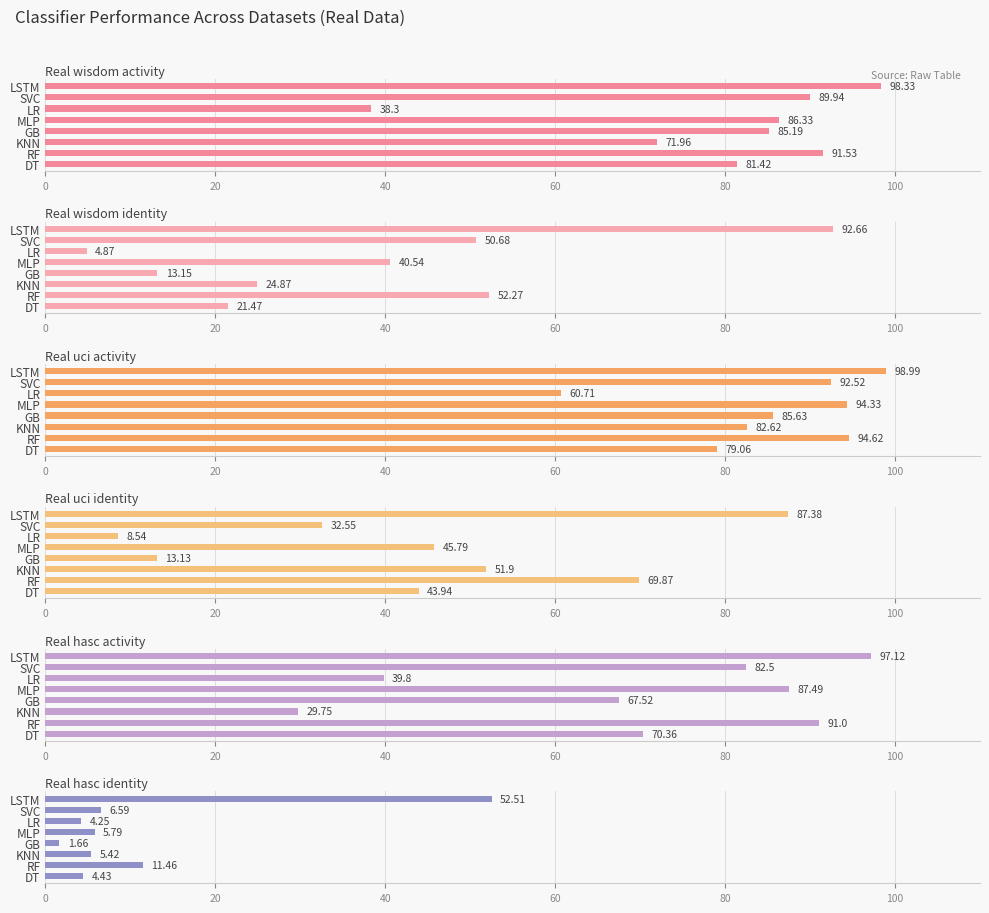

What is the value of the Real_uci_activity bar at the 1st from the left?

99.0